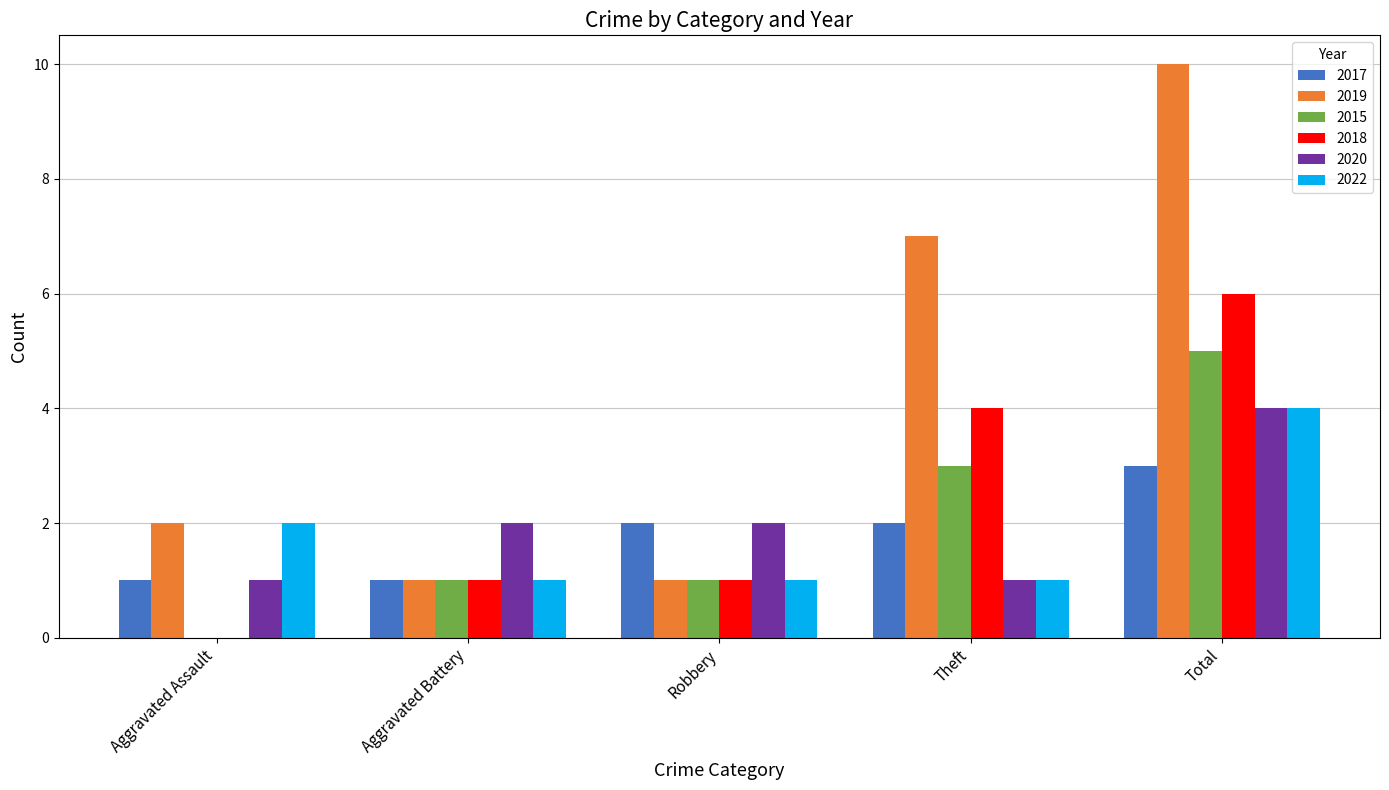

How many groups of bars are there?

5